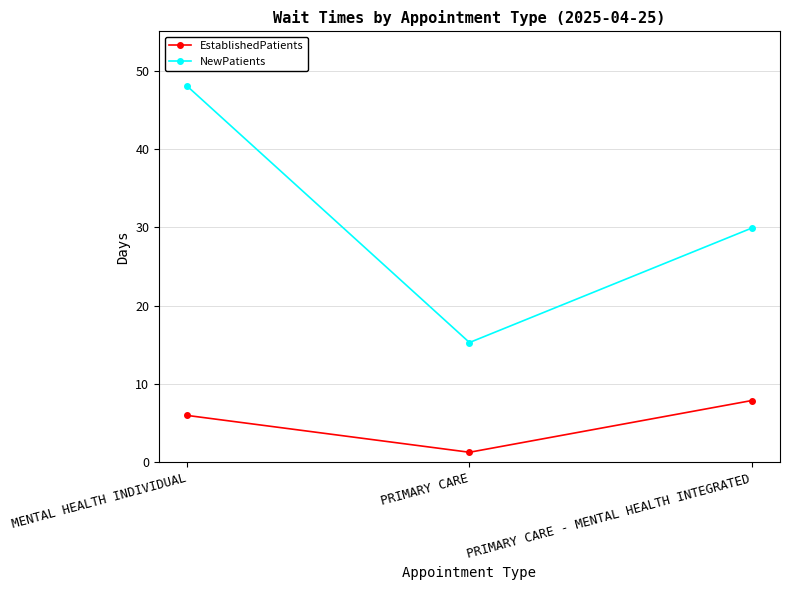

The value of EstablishedPatients at MENTAL HEALTH INDIVIDUAL is 1.2. True or false?

False